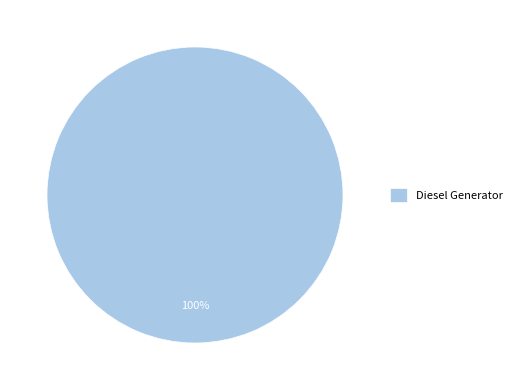

Rank the categories by value from highest to lowest.

Diesel Generator